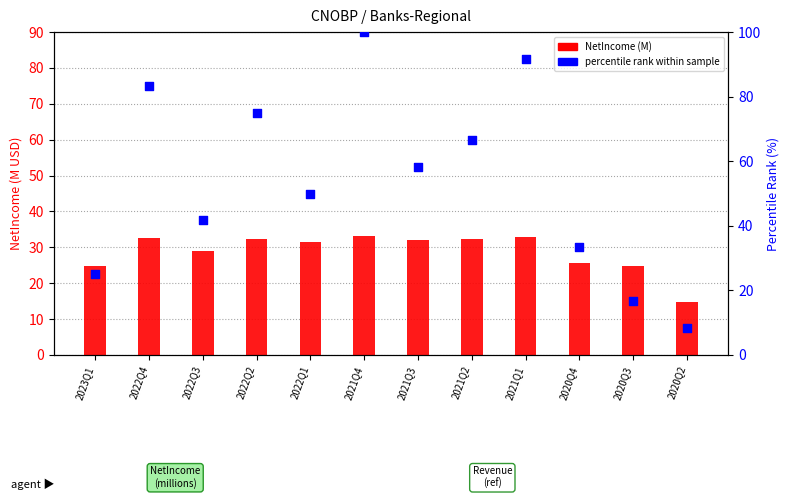

At how many categories does at least one series exceed 63?

5